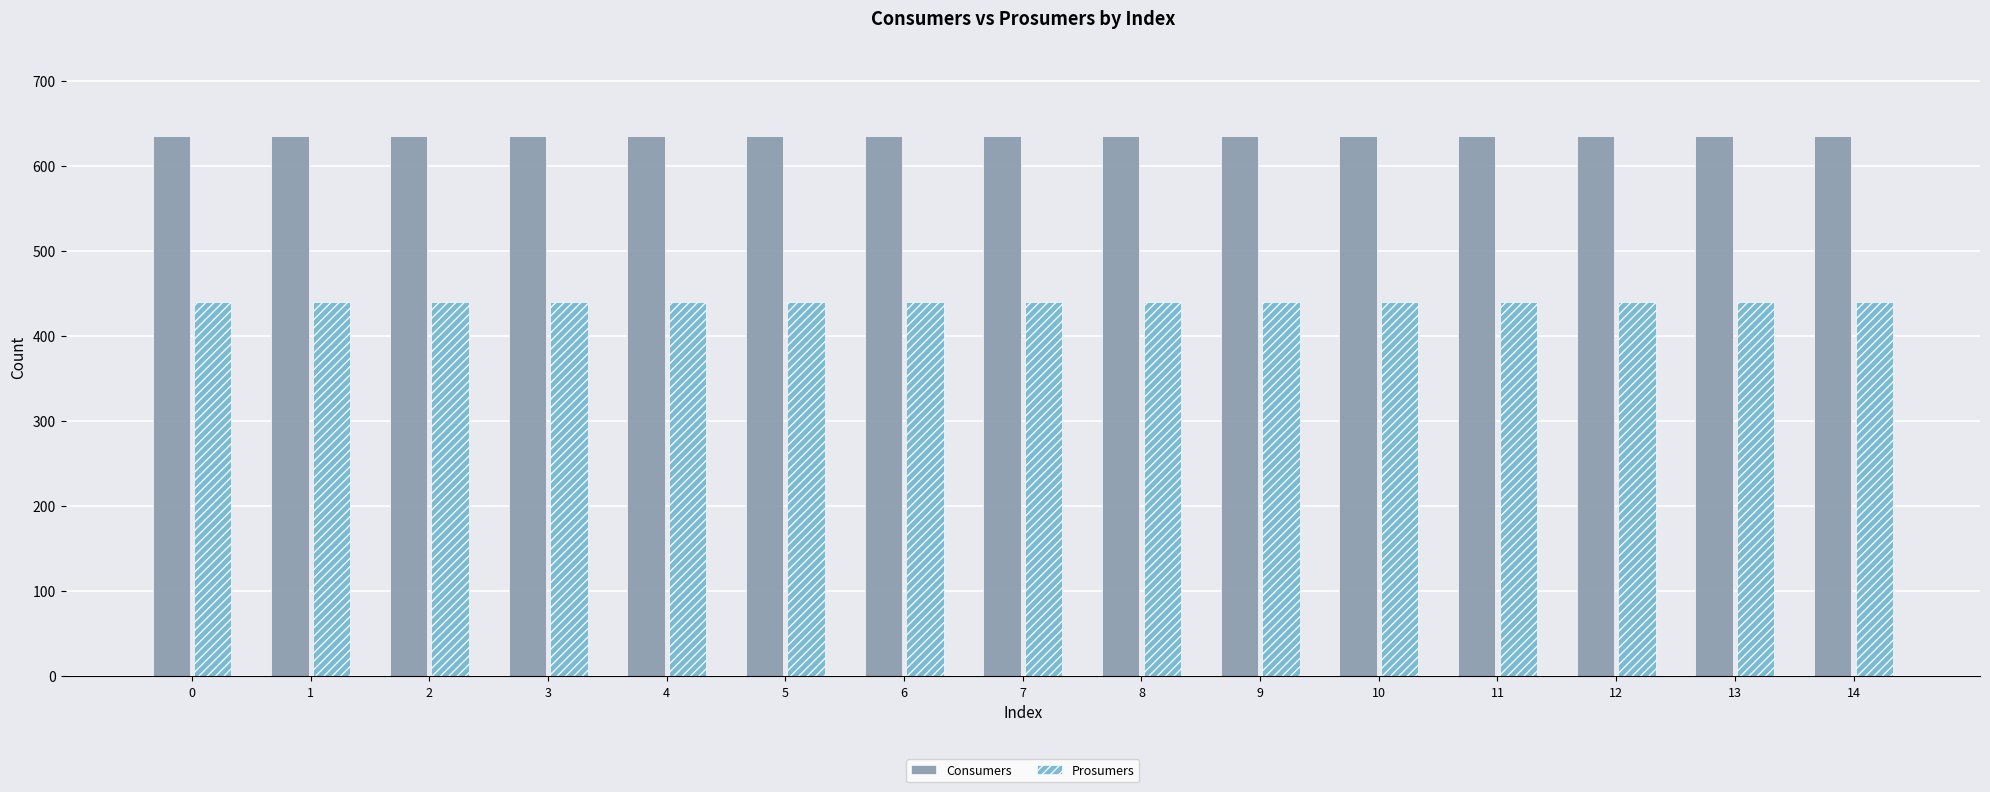

Reading left to right, what are all the values shown in this chart?

Consumers: 0=635	1=635	2=635	3=635	4=635	5=635	6=635	7=635	8=635	9=635	10=635	11=635	12=635	13=635	14=635
Prosumers: 0=440	1=440	2=440	3=440	4=440	5=440	6=440	7=440	8=440	9=440	10=440	11=440	12=440	13=440	14=440